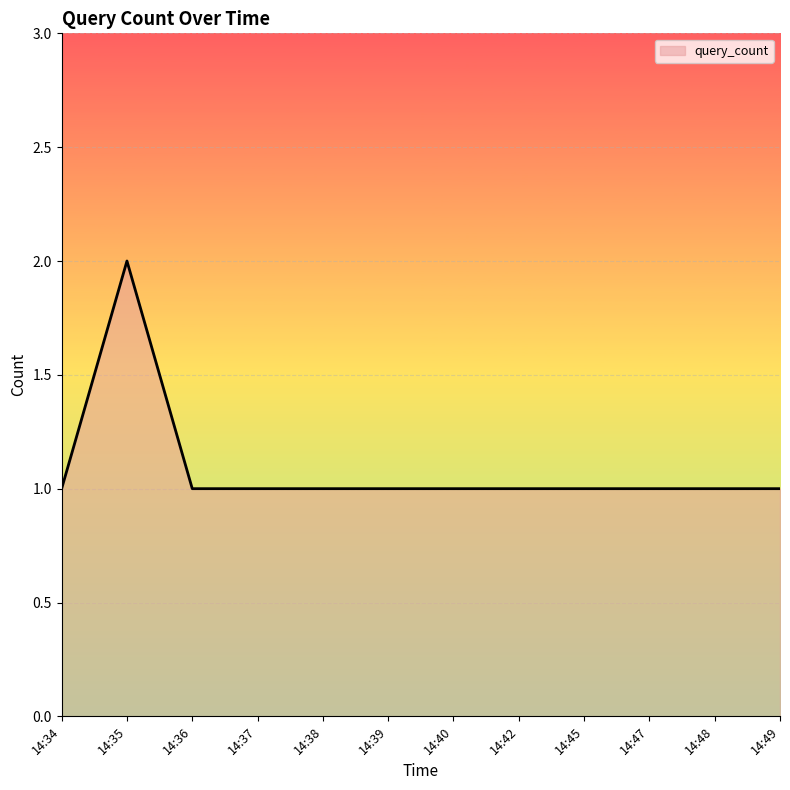

Is it true that the value at 14:40 is 1?

True